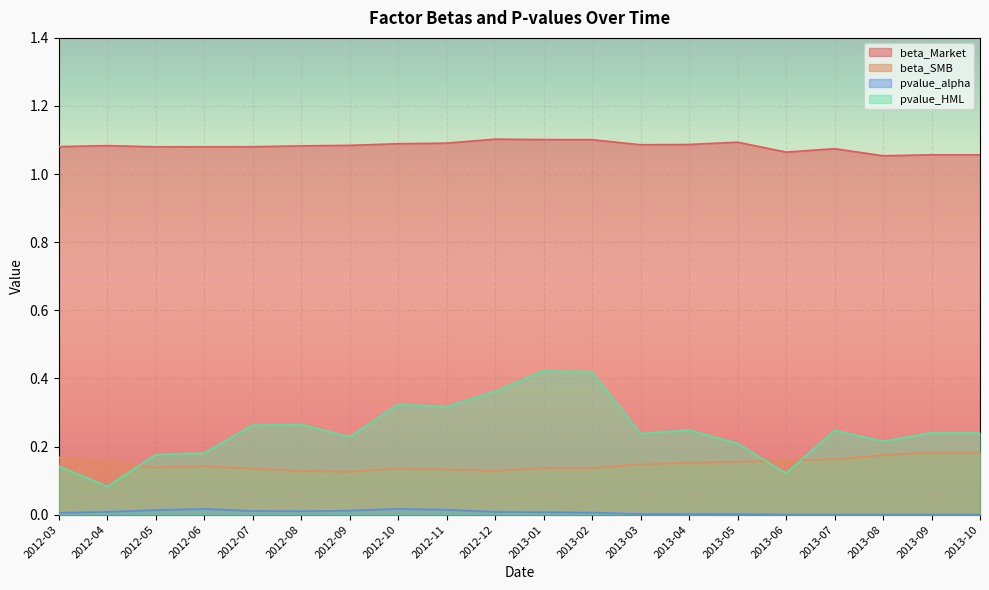

At which category does beta_SMB reach its first local peak?

2012-06